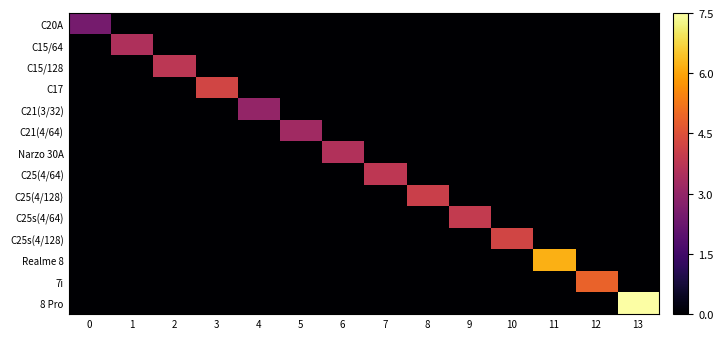

Reading right to left, list all the values displayed in this chart.

C20A: 13=0.0	12=0.0	11=0.0	10=0.0	9=0.0	8=0.0	7=0.0	6=0.0	5=0.0	4=0.0	3=0.0	2=0.0	1=0.0	0=2.5
C15/64: 13=0.0	12=0.0	11=0.0	10=0.0	9=0.0	8=0.0	7=0.0	6=0.0	5=0.0	4=0.0	3=0.0	2=0.0	1=3.5	0=0.0
C15/128: 13=0.0	12=0.0	11=0.0	10=0.0	9=0.0	8=0.0	7=0.0	6=0.0	5=0.0	4=0.0	3=0.0	2=3.8	1=0.0	0=0.0
C17: 13=0.0	12=0.0	11=0.0	10=0.0	9=0.0	8=0.0	7=0.0	6=0.0	5=0.0	4=0.0	3=4.2	2=0.0	1=0.0	0=0.0
C21(3/32): 13=0.0	12=0.0	11=0.0	10=0.0	9=0.0	8=0.0	7=0.0	6=0.0	5=0.0	4=3.0	3=0.0	2=0.0	1=0.0	0=0.0
C21(4/64): 13=0.0	12=0.0	11=0.0	10=0.0	9=0.0	8=0.0	7=0.0	6=0.0	5=3.2	4=0.0	3=0.0	2=0.0	1=0.0	0=0.0
Narzo 30A: 13=0.0	12=0.0	11=0.0	10=0.0	9=0.0	8=0.0	7=0.0	6=3.5	5=0.0	4=0.0	3=0.0	2=0.0	1=0.0	0=0.0
C25(4/64): 13=0.0	12=0.0	11=0.0	10=0.0	9=0.0	8=0.0	7=3.8	6=0.0	5=0.0	4=0.0	3=0.0	2=0.0	1=0.0	0=0.0
C25(4/128): 13=0.0	12=0.0	11=0.0	10=0.0	9=0.0	8=4.1	7=0.0	6=0.0	5=0.0	4=0.0	3=0.0	2=0.0	1=0.0	0=0.0
C25s(4/64): 13=0.0	12=0.0	11=0.0	10=0.0	9=3.9	8=0.0	7=0.0	6=0.0	5=0.0	4=0.0	3=0.0	2=0.0	1=0.0	0=0.0
C25s(4/128): 13=0.0	12=0.0	11=0.0	10=4.2	9=0.0	8=0.0	7=0.0	6=0.0	5=0.0	4=0.0	3=0.0	2=0.0	1=0.0	0=0.0
Realme 8: 13=0.0	12=0.0	11=6.2	10=0.0	9=0.0	8=0.0	7=0.0	6=0.0	5=0.0	4=0.0	3=0.0	2=0.0	1=0.0	0=0.0
7i: 13=0.0	12=4.9	11=0.0	10=0.0	9=0.0	8=0.0	7=0.0	6=0.0	5=0.0	4=0.0	3=0.0	2=0.0	1=0.0	0=0.0
8 Pro: 13=7.5	12=0.0	11=0.0	10=0.0	9=0.0	8=0.0	7=0.0	6=0.0	5=0.0	4=0.0	3=0.0	2=0.0	1=0.0	0=0.0